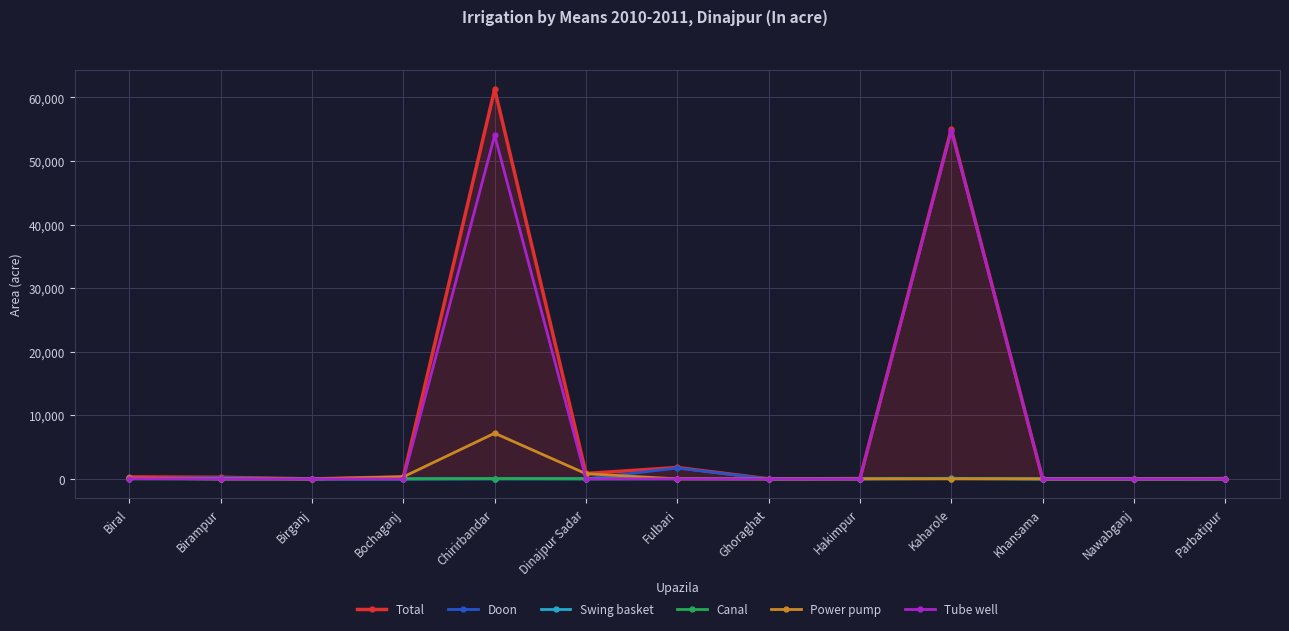

Which label corresponds to the largest value in the chart?

Chirirbandar